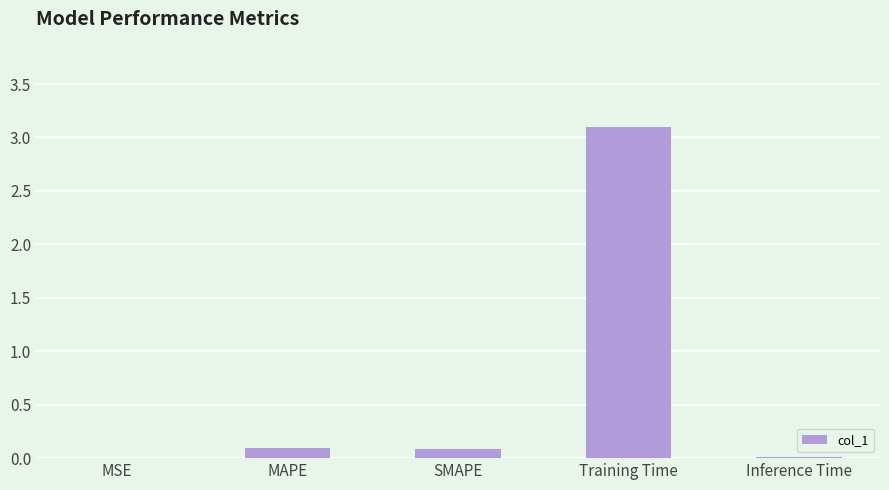

At which category does the chart reach its peak across all series?

Training Time